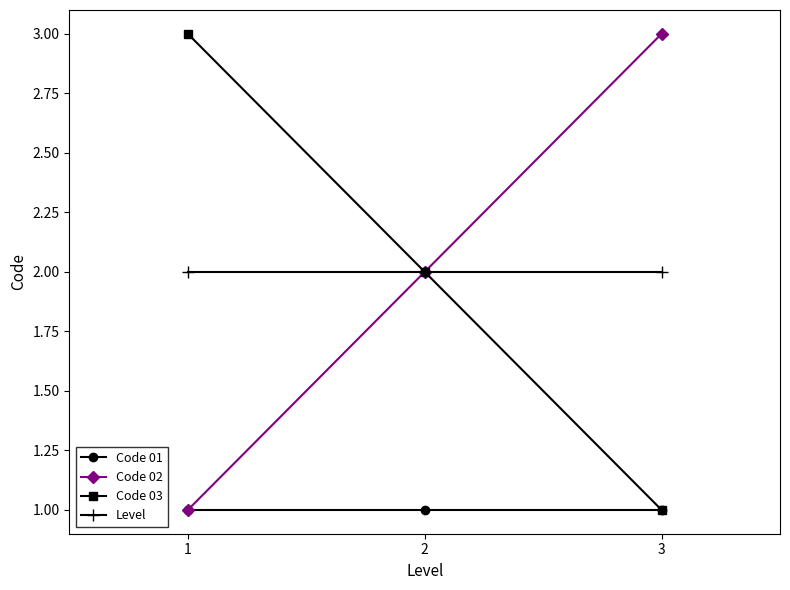

What is the greatest value displayed?

3